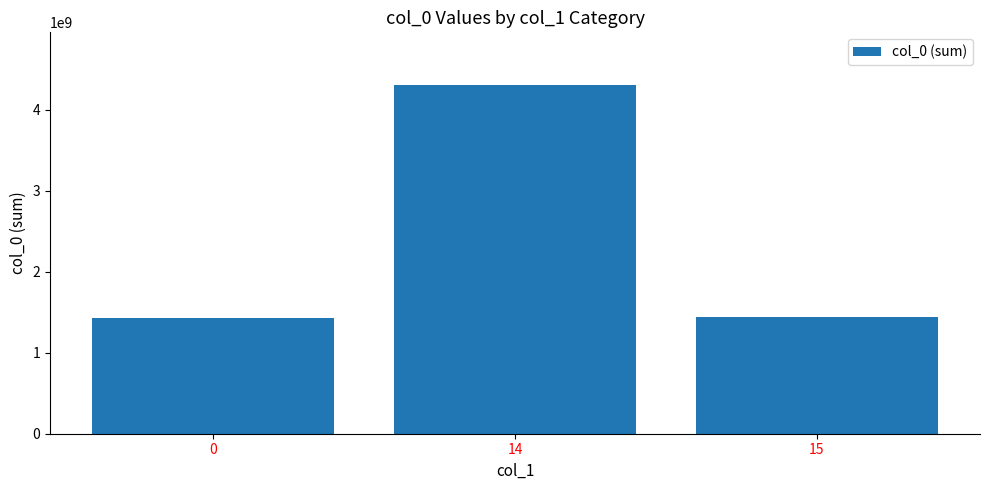

At which label is the value closest to 2867757193?

15